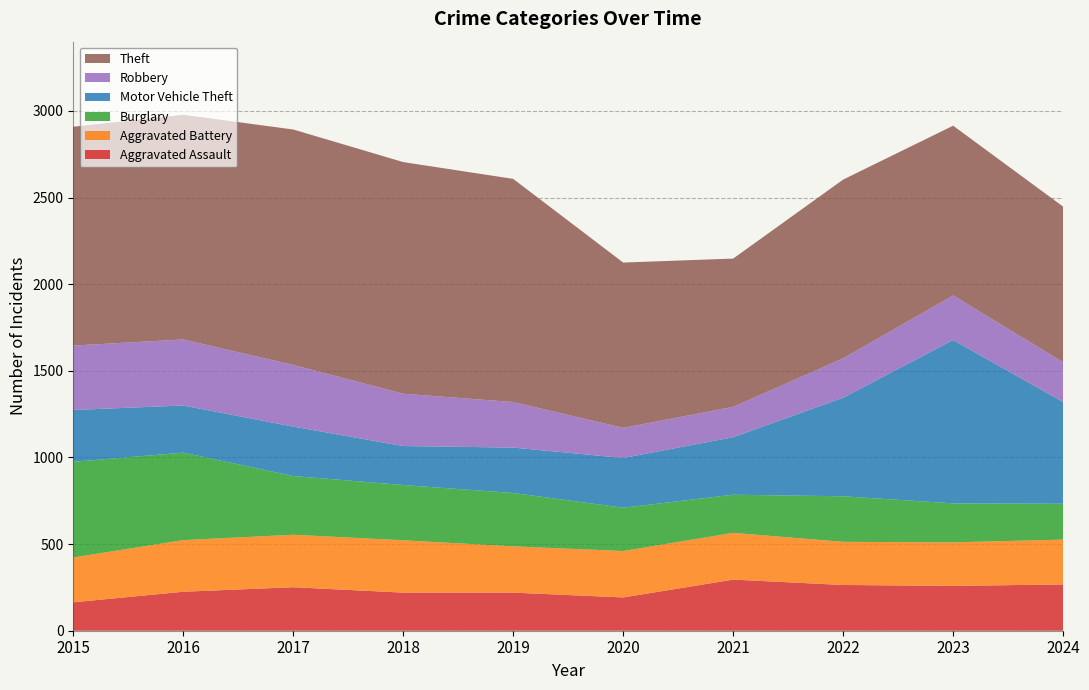

Reading left to right, list all the values displayed in this chart.

Aggravated Assault: 2015=164	2016=225	2017=251	2018=220	2019=220	2020=192	2021=295	2022=264	2023=259	2024=267
Aggravated Battery: 2015=259	2016=298	2017=303	2018=302	2019=267	2020=268	2021=270	2022=249	2023=251	2024=259
Burglary: 2015=552	2016=505	2017=339	2018=319	2019=308	2020=250	2021=220	2022=263	2023=225	2024=207
Motor Vehicle Theft: 2015=299	2016=272	2017=285	2018=225	2019=262	2020=287	2021=332	2022=569	2023=943	2024=587
Robbery: 2015=372	2016=381	2017=356	2018=302	2019=263	2020=174	2021=175	2022=227	2023=257	2024=230
Theft: 2015=1263	2016=1297	2017=1359	2018=1337	2019=1288	2020=954	2021=856	2022=1032	2023=980	2024=898